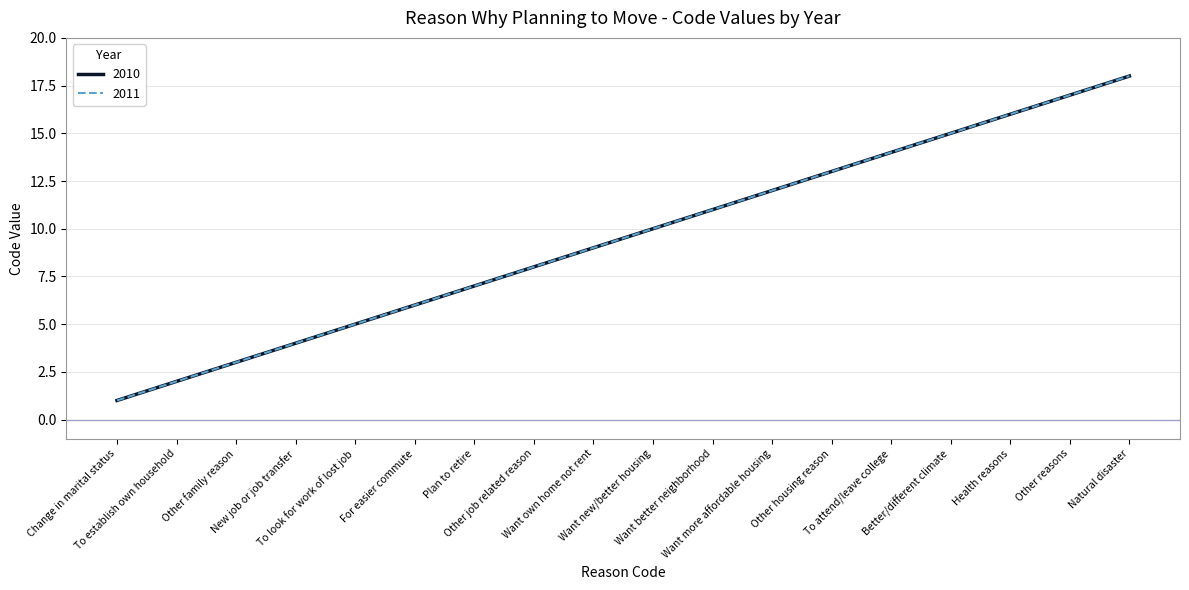

Reading left to right, transcribe all the data shown in this chart.

col_4: 1	2	3	4	5	6	7	8	9	10	11	12	13	14	15	16	17	18
col_5: 1	2	3	4	5	6	7	8	9	10	11	12	13	14	15	16	17	18